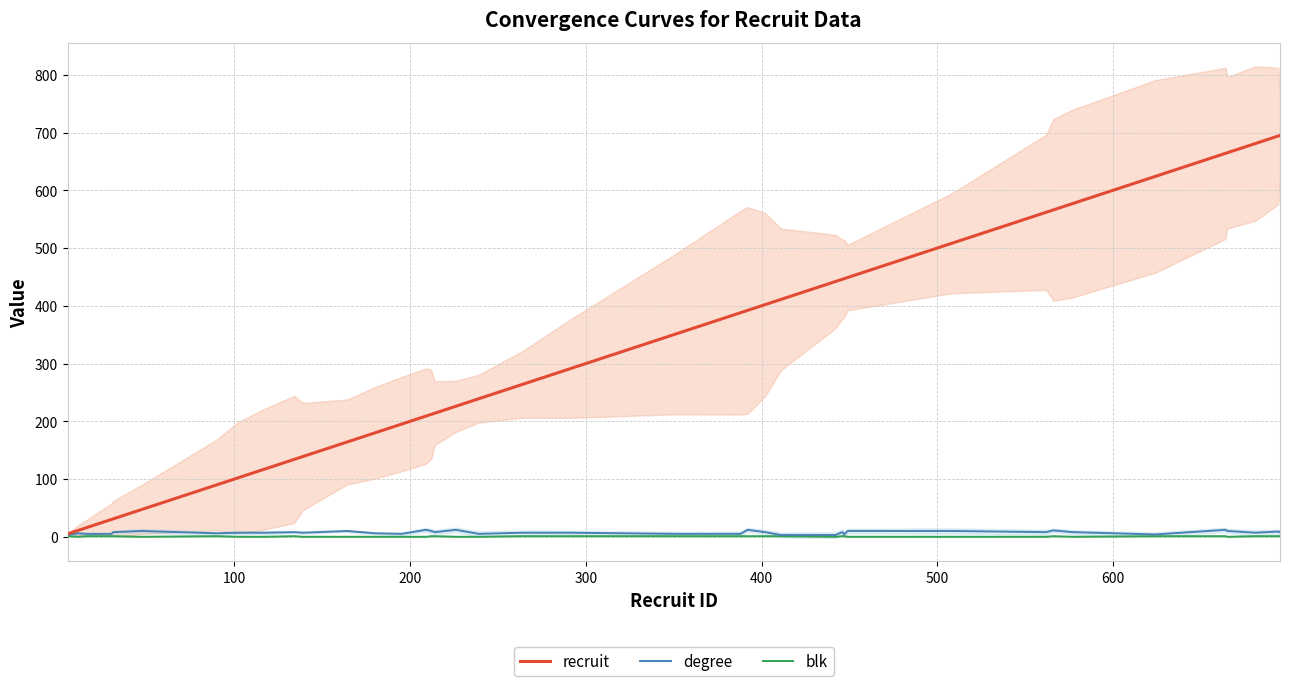

Count the number of data series in this chart.

3